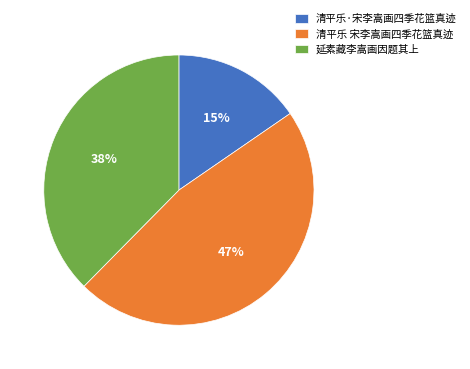

To the nearest percent, what is the combined percentage of 清平乐 宋李嵩画四季花篮真迹 and 延素藏李嵩画因题其上?

85%